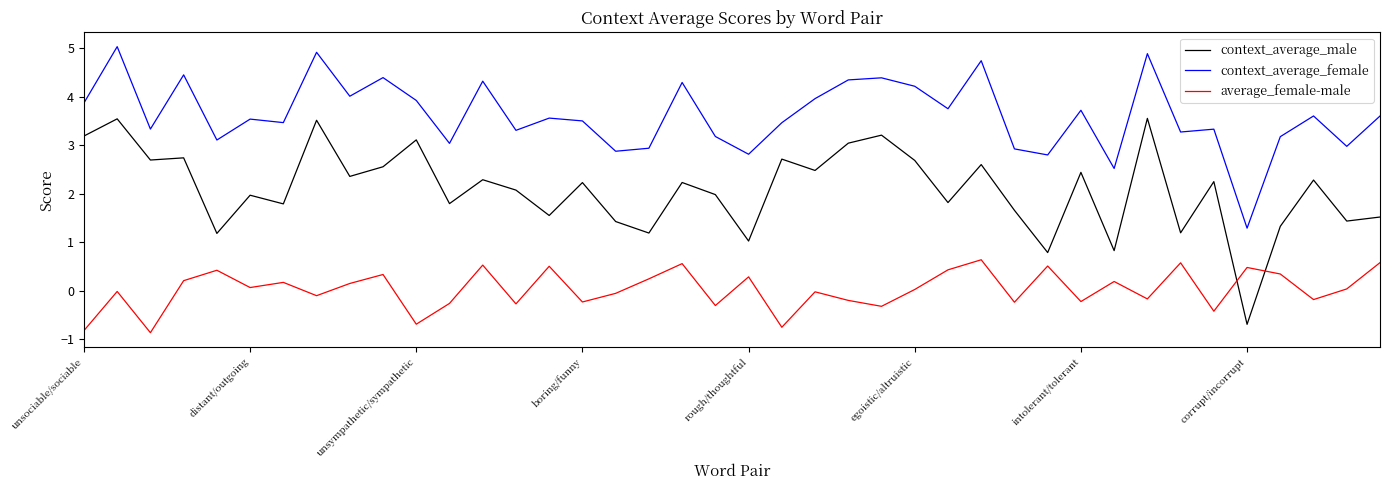

Which series has the largest total across all categories?

context_average_female